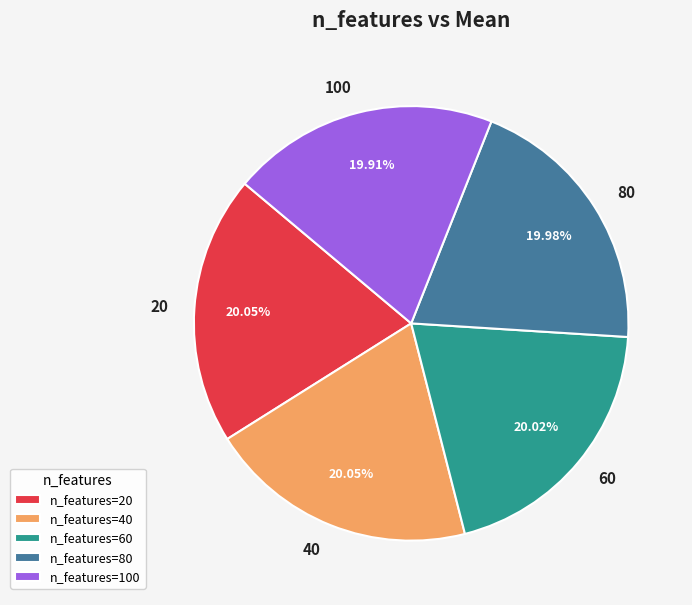

Do n_features=100 and n_features=20 together represent more than half of the pie?

No